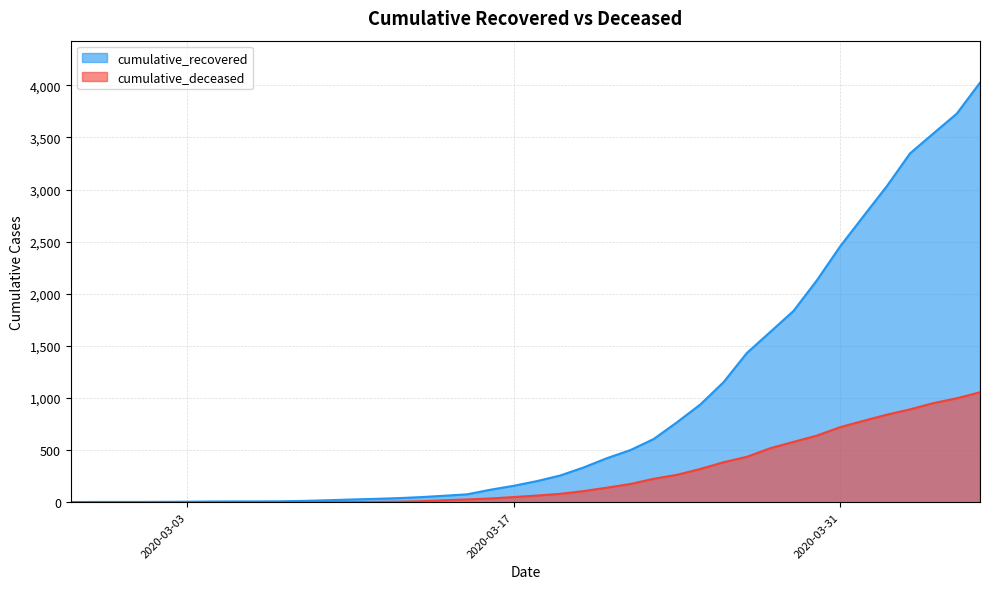

How many distinct data groups are displayed?

2